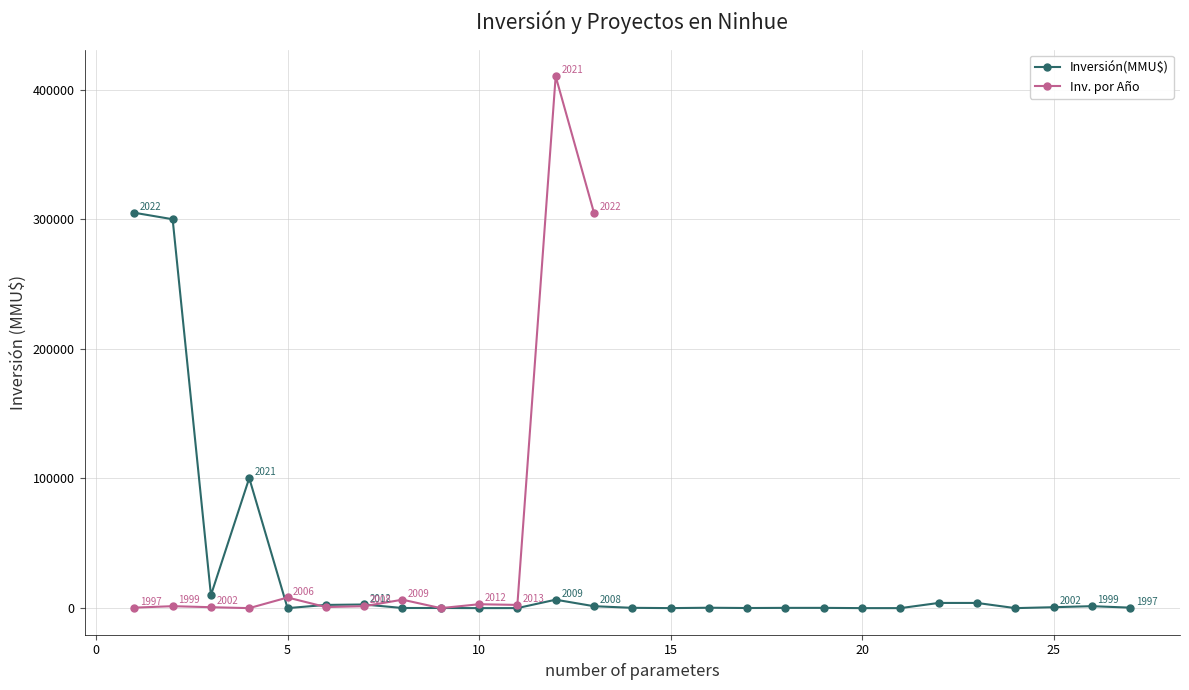

What is the maximum value for Inversión(MMU$)?

305000